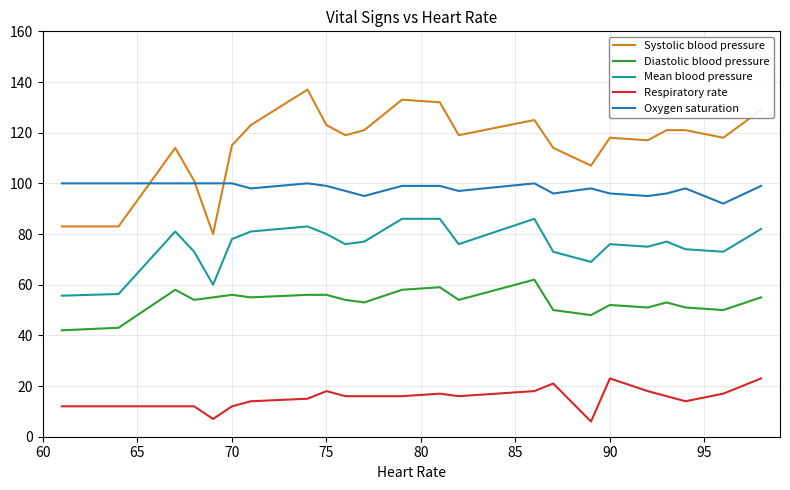

Which series has the largest total across all categories?

Systolic blood pressure